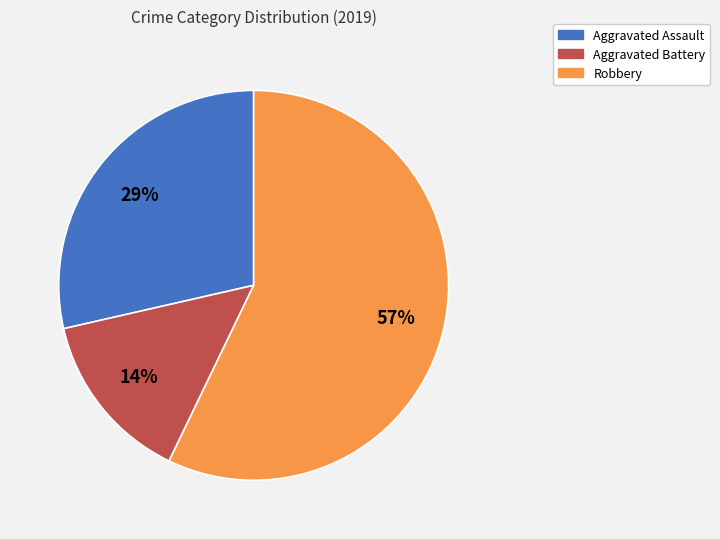

To the nearest percent, what is the difference between the largest and smallest slice percentages?

43%